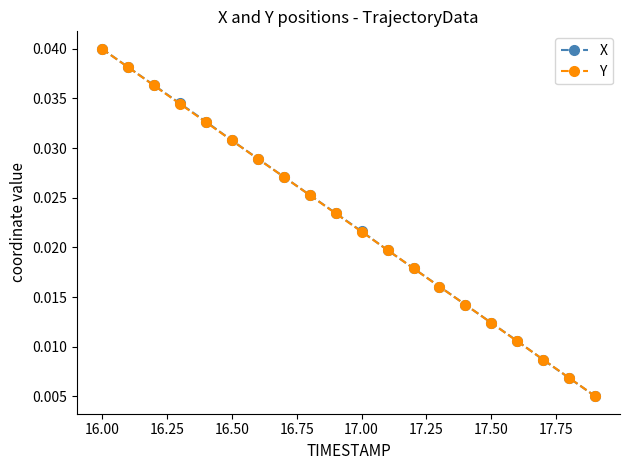

How many Y values are between 0 and 1?

20